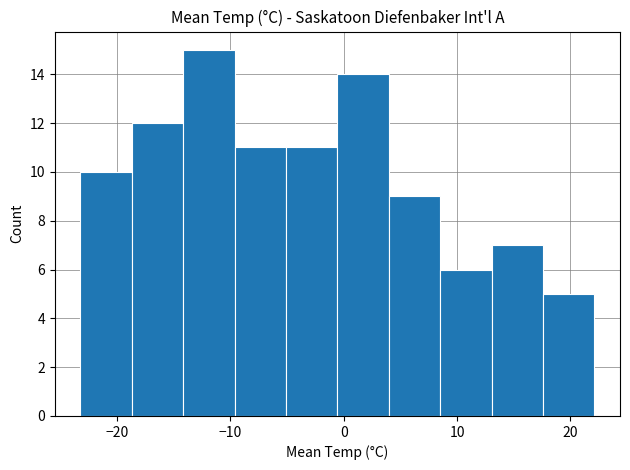

Reading left to right, list every bar in this chart as the range it spans on the x-axis followed by its height. Neither the bar edges nor the heights are printed on the chart, so give them approximately, as read against the axes.

-23 to -19: 10
-19 to -14: 12
-14 to -10: 15
-10 to -5: 11
-5 to -1: 11
-1 to 4: 14
4 to 9: 9
9 to 13: 6
13 to 18: 7
18 to 22: 5